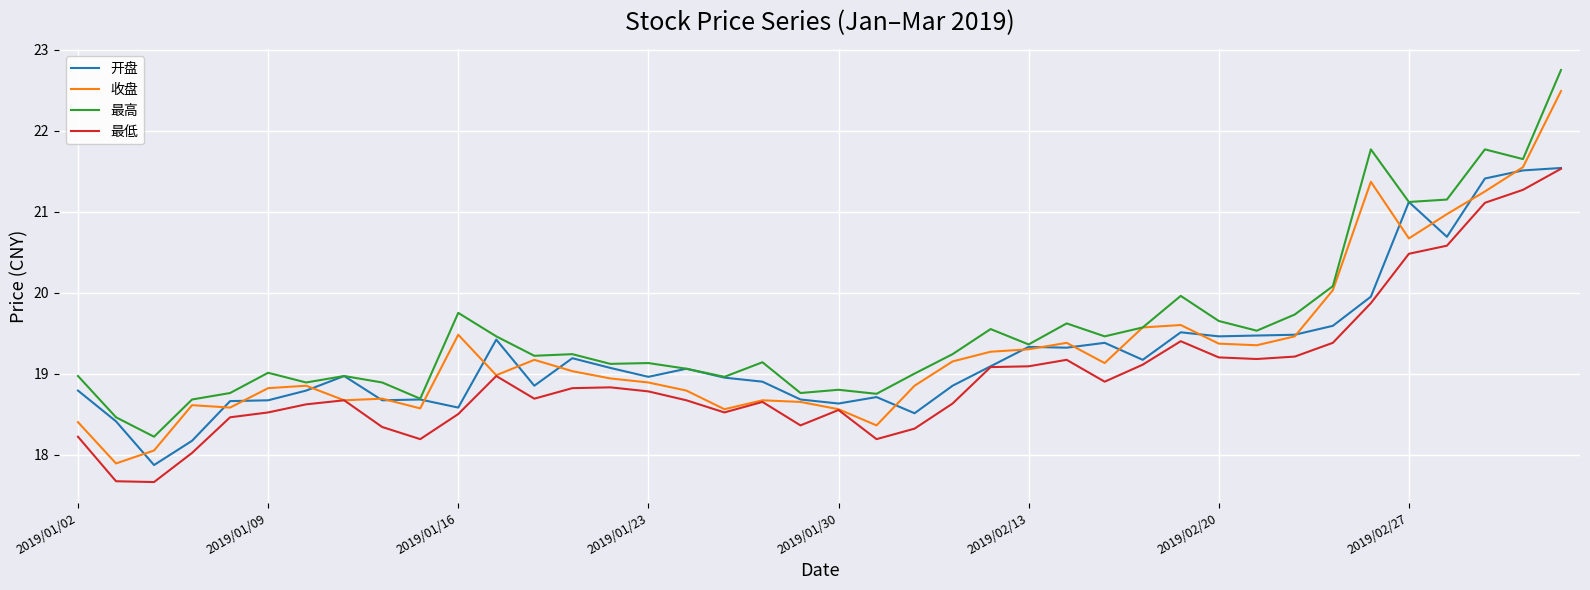

What is the greatest value displayed?

22.8